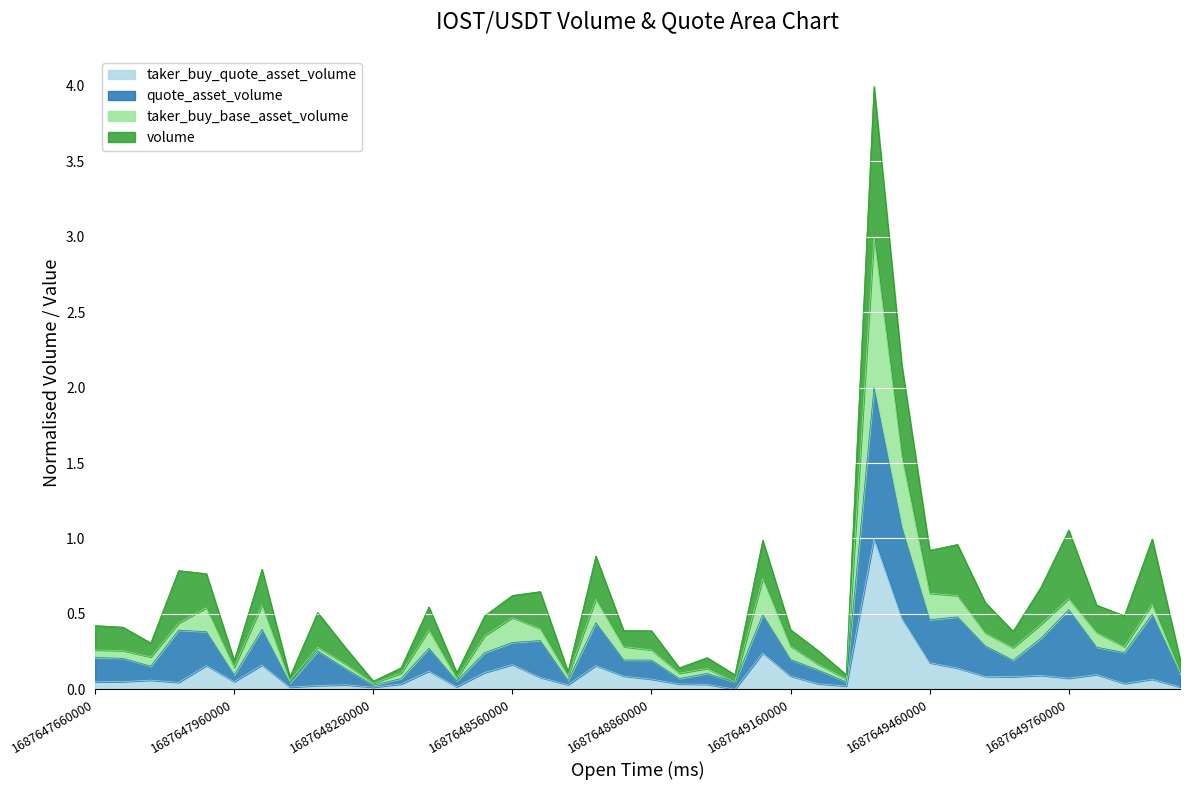

Which has a higher value, 1687649700000 or 1687649460000?

1687649460000